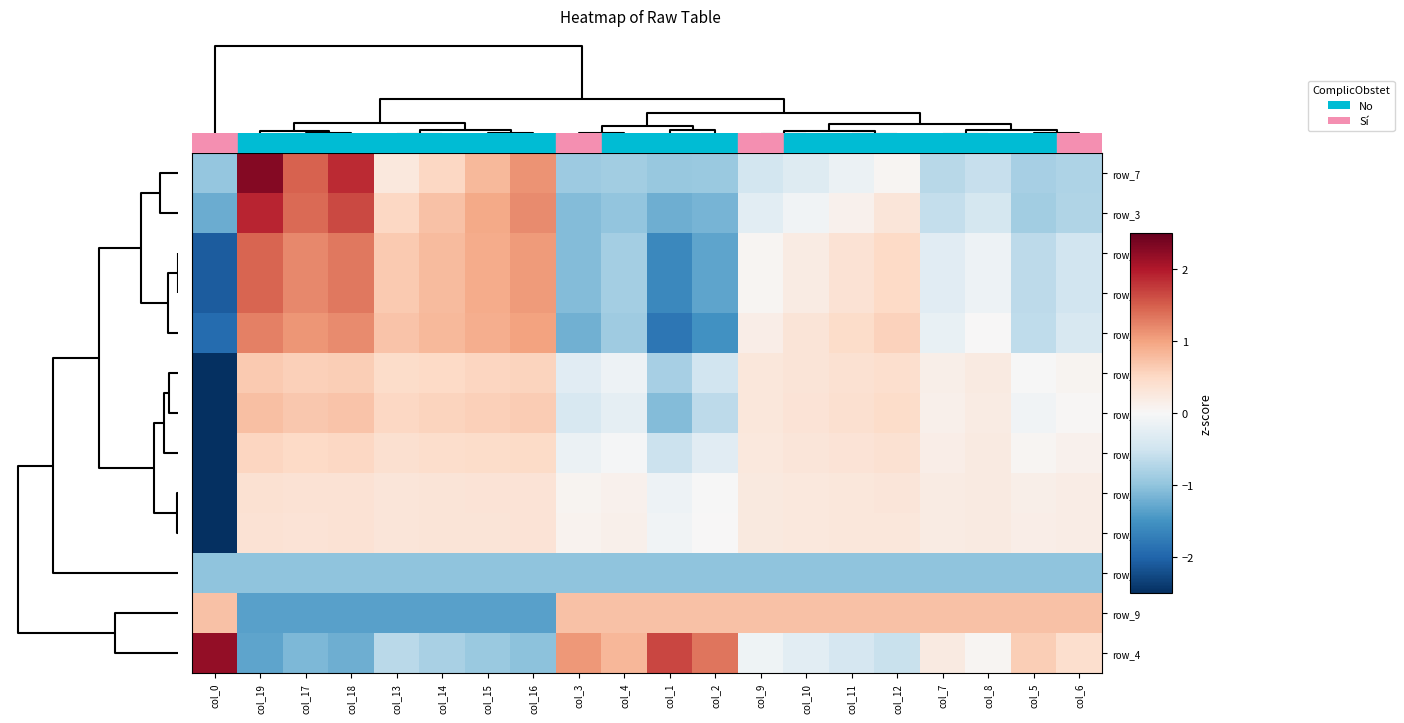

At how many categories does at least one series exceed 1?

8